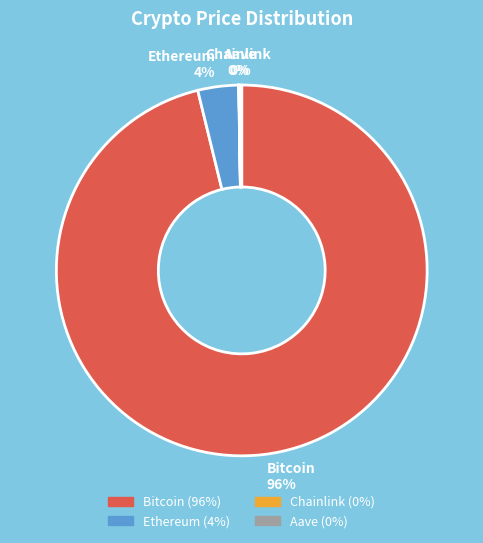

What is the largest slice in the pie chart?

Bitcoin